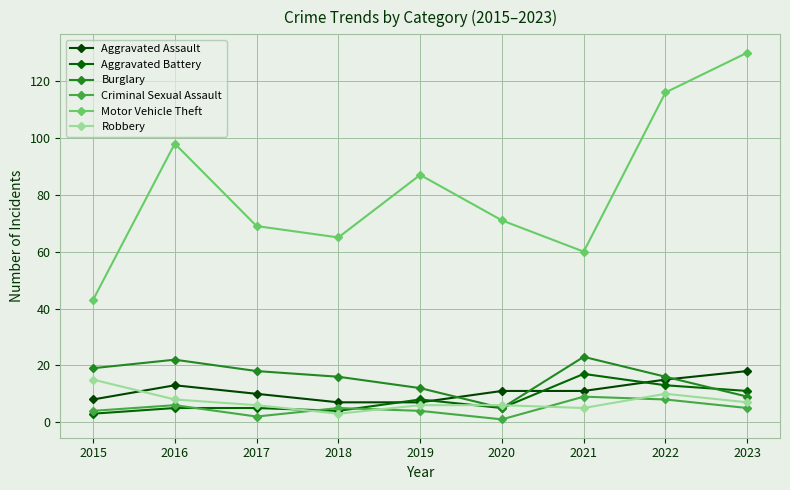

Rank the series by their maximum value, from highest to lowest.

Motor Vehicle Theft, Burglary, Aggravated Assault, Aggravated Battery, Robbery, Criminal Sexual Assault